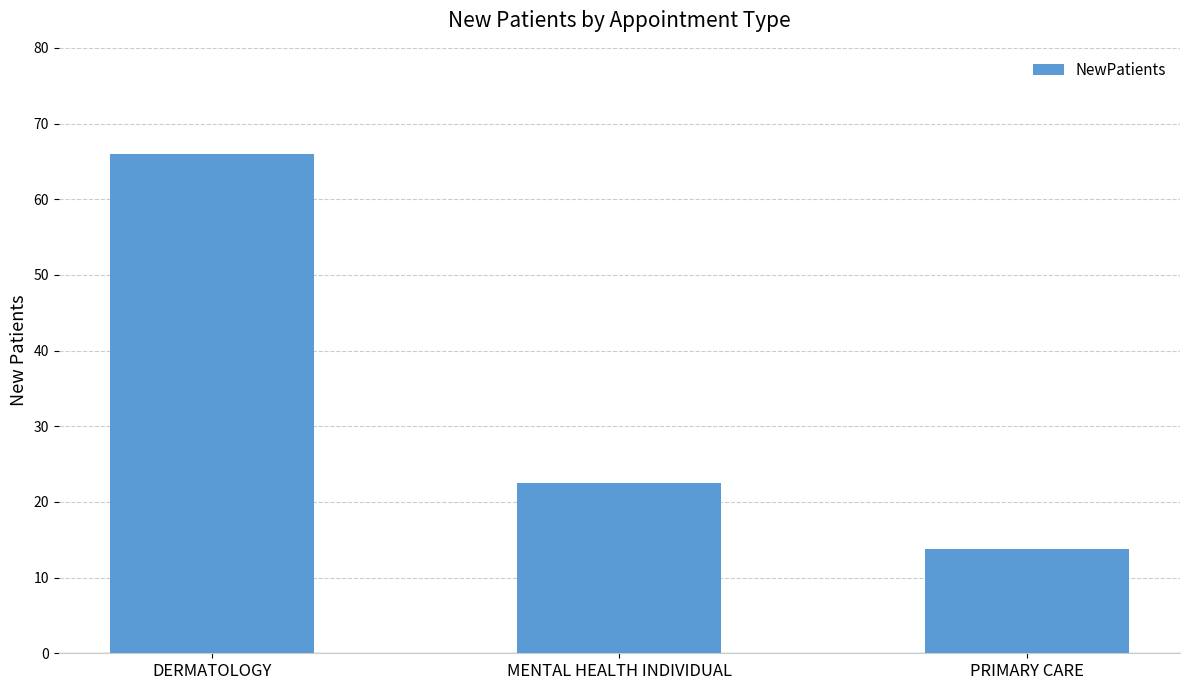

How many categories are shown in the chart?

3